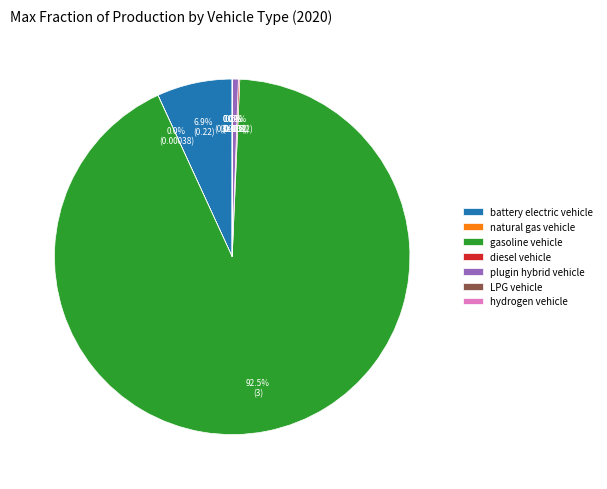

The plugin hybrid vehicle slice represents 6% of the pie. True or false?

False